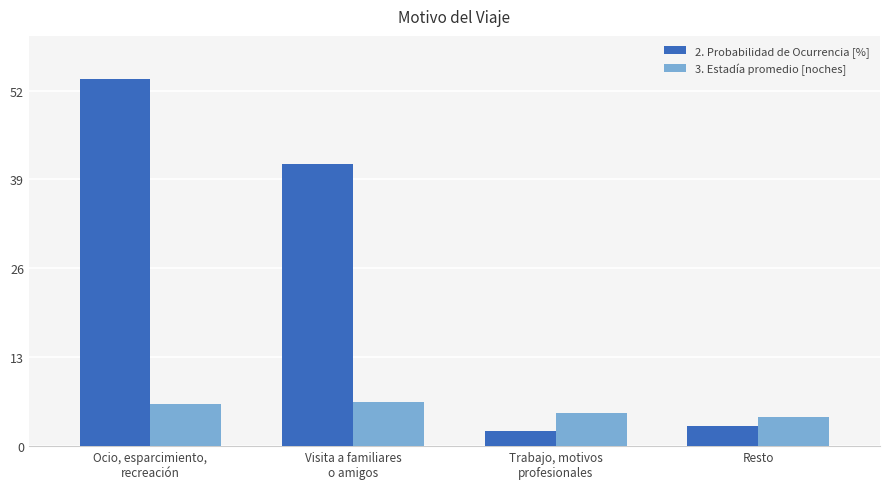

How many categories are shown in the chart?

4